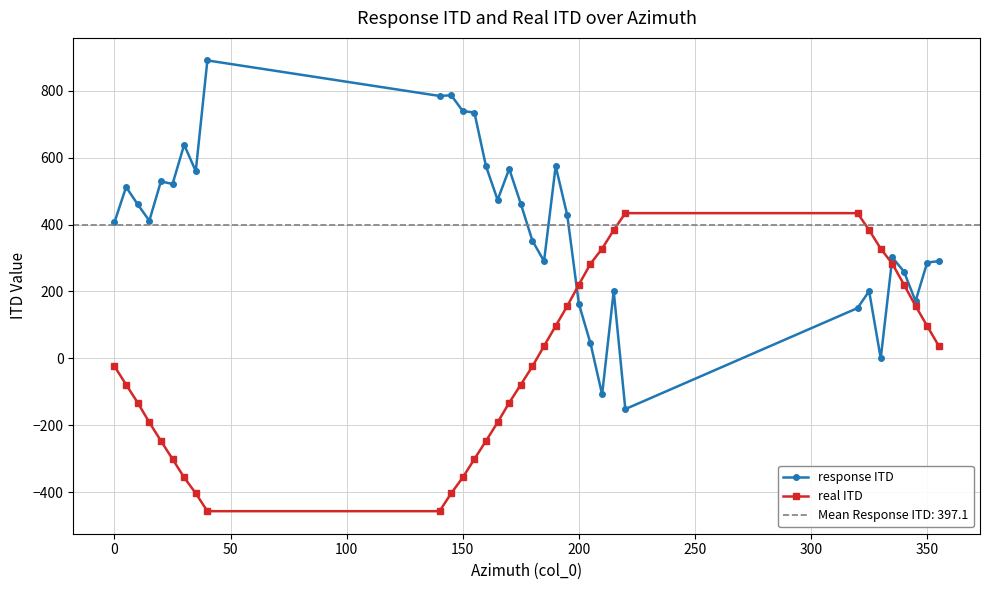

What is the maximum value for response ITD?

890.0